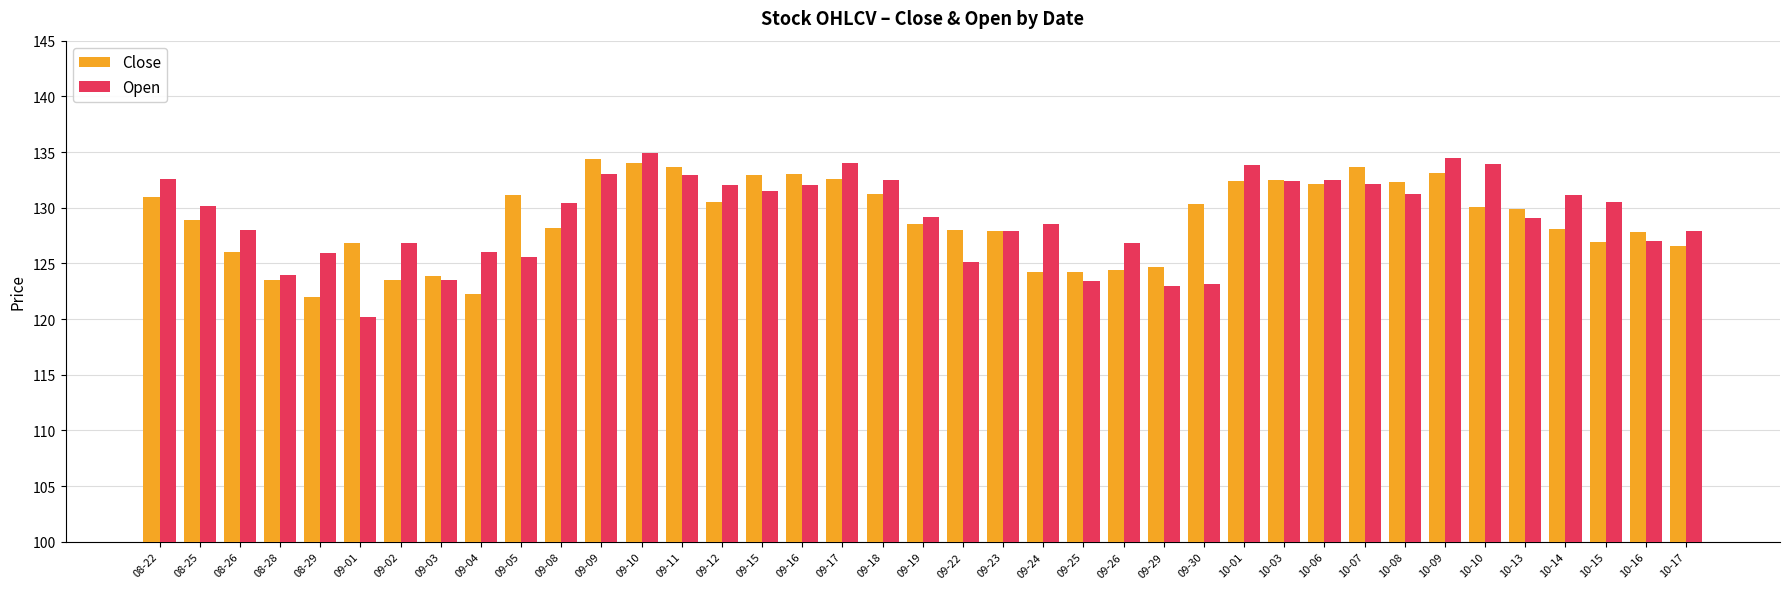

What is the label of the 27th bar from the right?

09-10